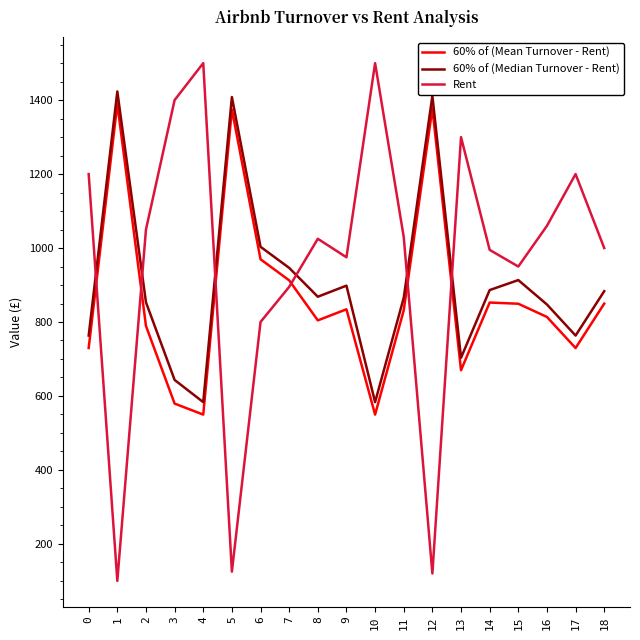

What are all the series names shown in the legend?

60% of (Mean Turnover - Rent), 60% of (Median Turnover - Rent), Rent